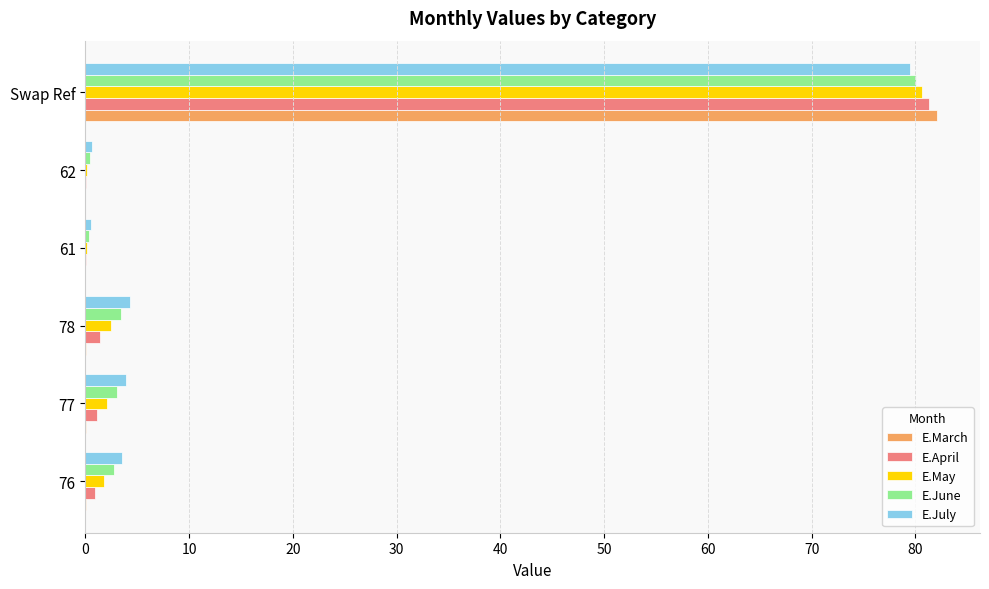

What is the greatest value displayed?

82.1